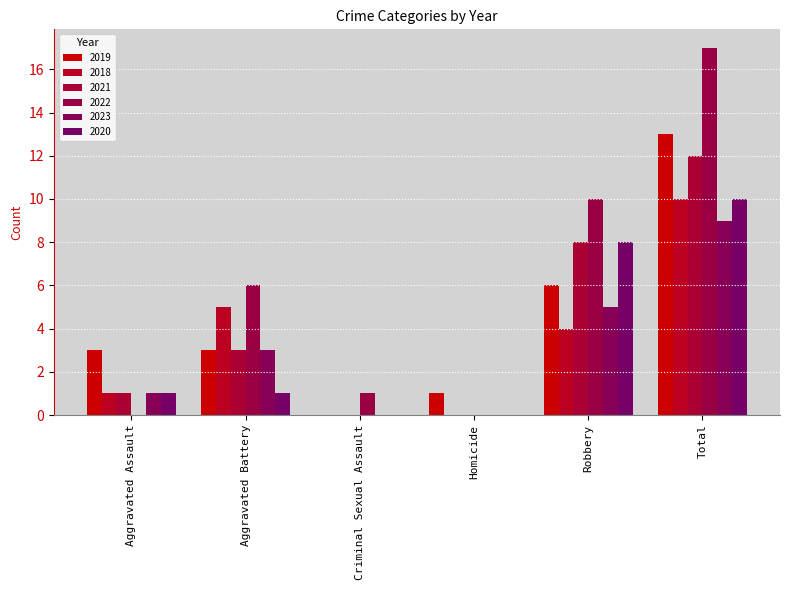

What is the difference between the maximum and minimum values in the 2019 series?

13